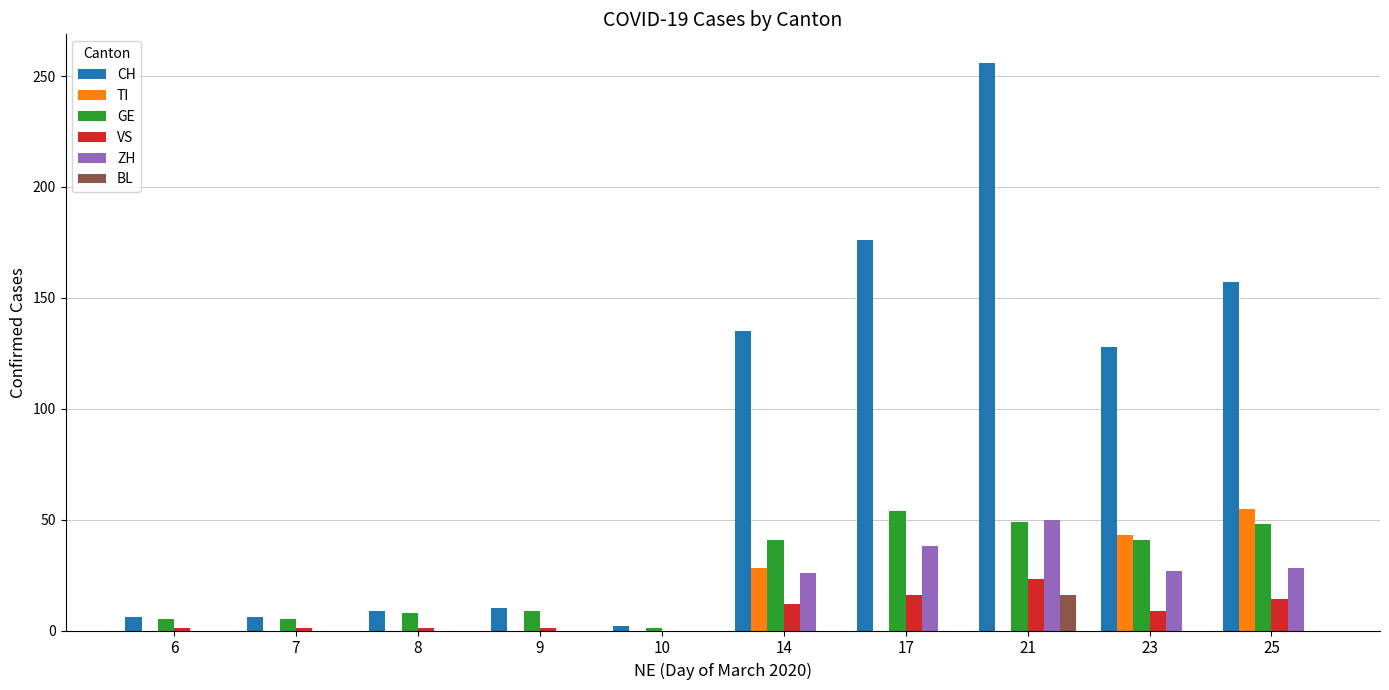

Does the chart contain stacked bars?

No